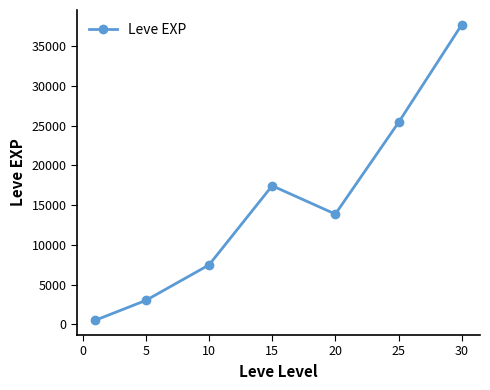

How many interior local valleys (lower than both neighbors) does the data have?

1